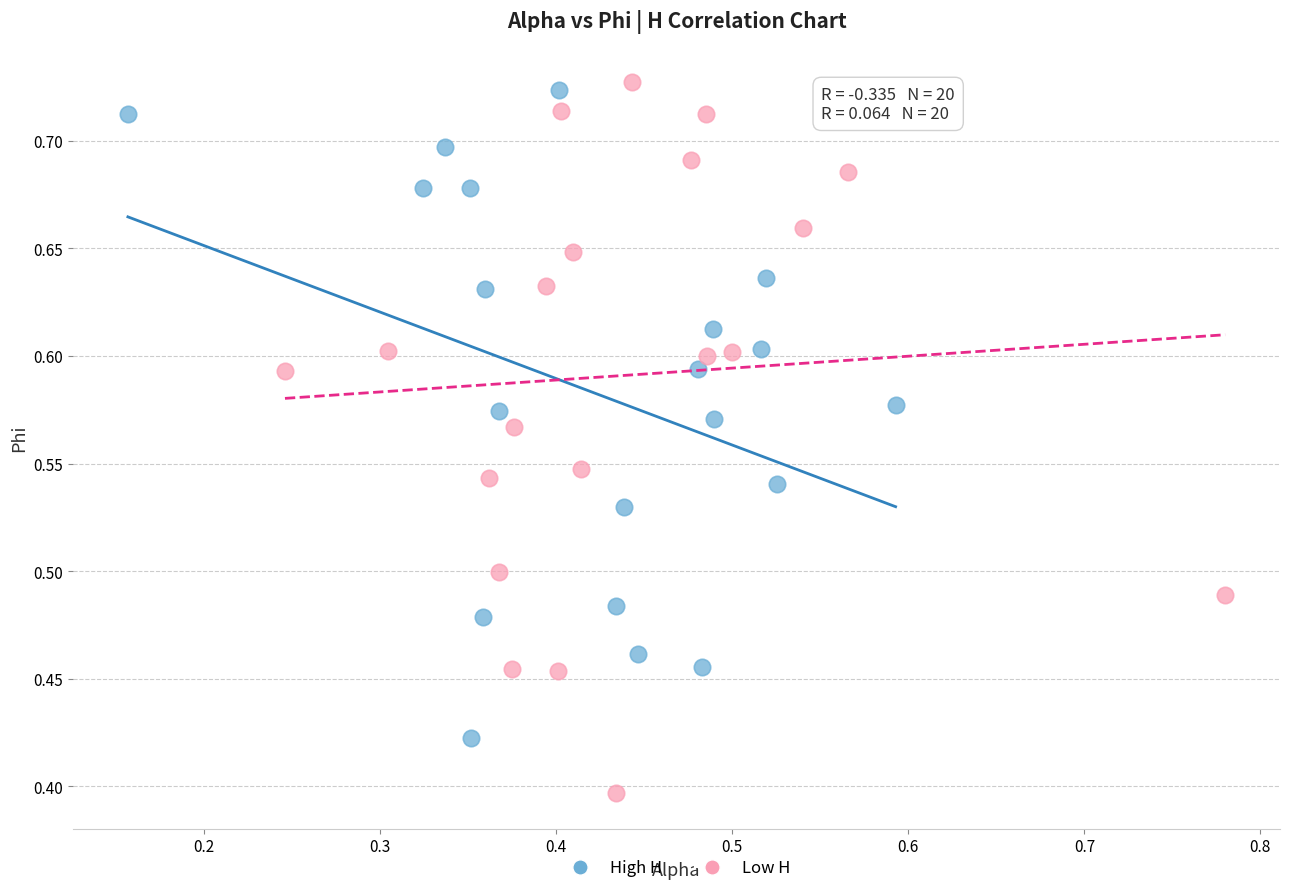

Which series reaches the minimum Y coordinate?

Low H